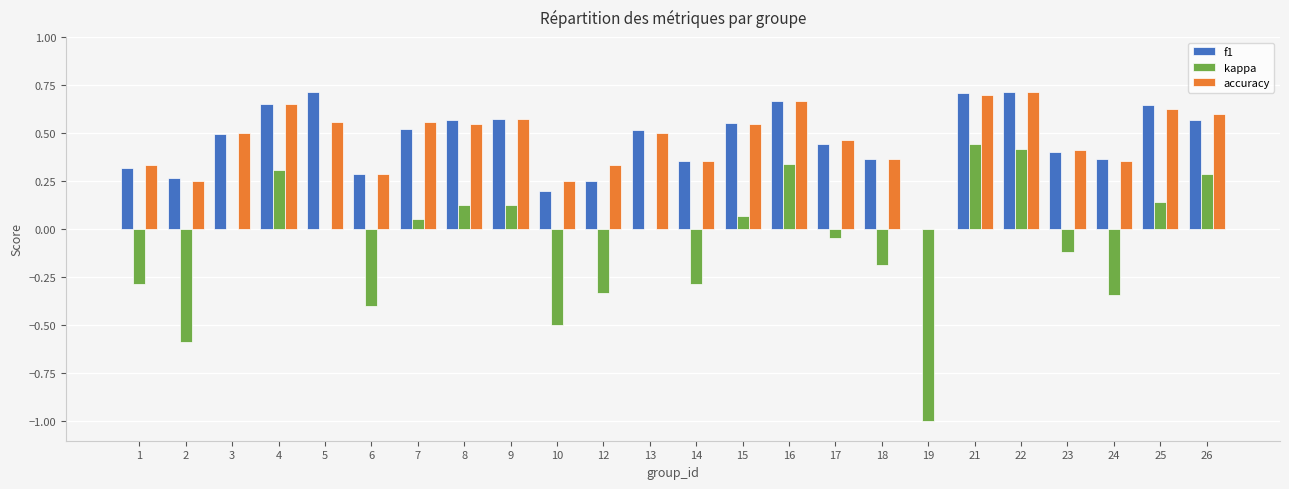

True or false: accuracy has a value of 0.1 at 12.

False